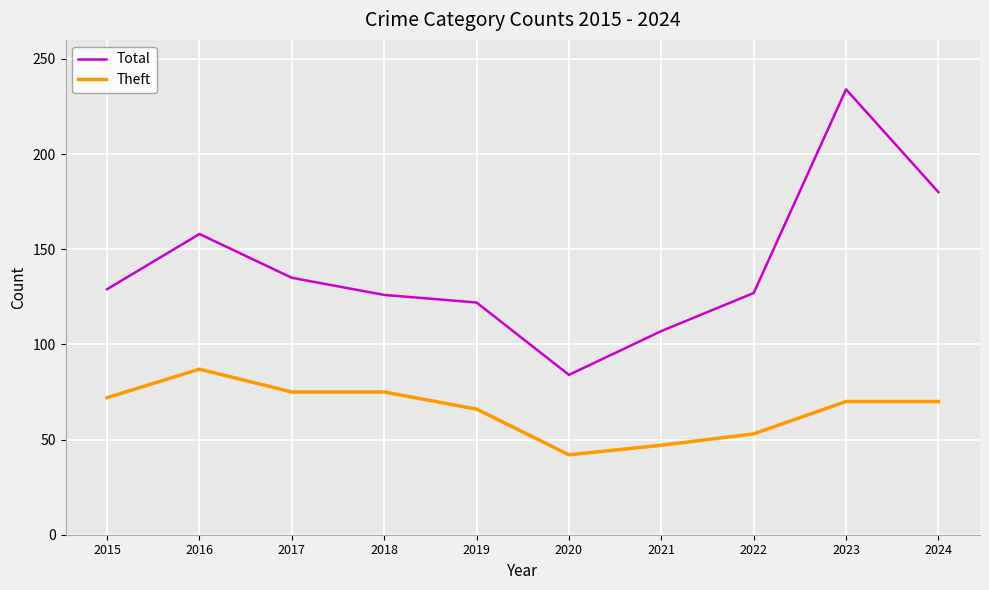

What are all the series names shown in the legend?

Total, Theft